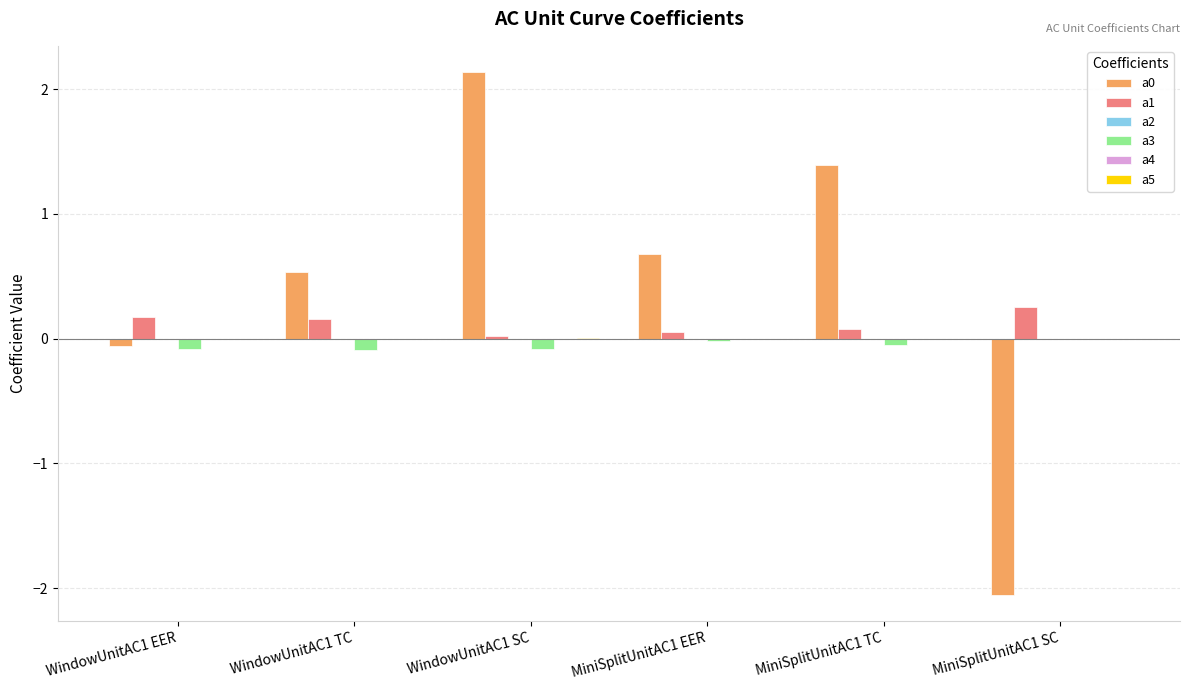

Is it true that a1 equals 0.1 at MiniSplitUnitAC1 TC?

True